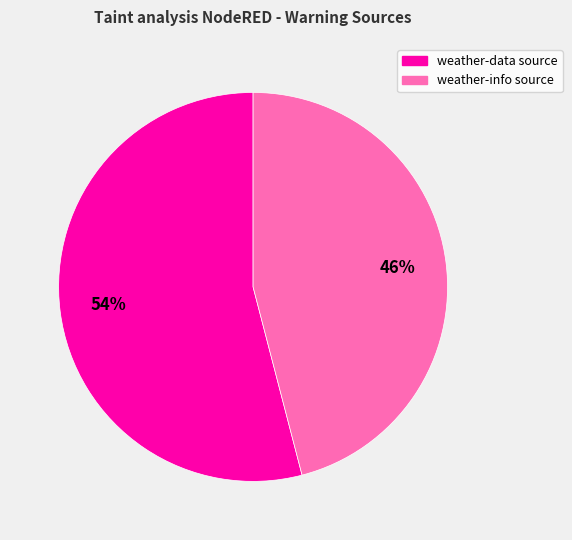

Do weather-info source and weather-data source together represent more than half of the pie?

Yes